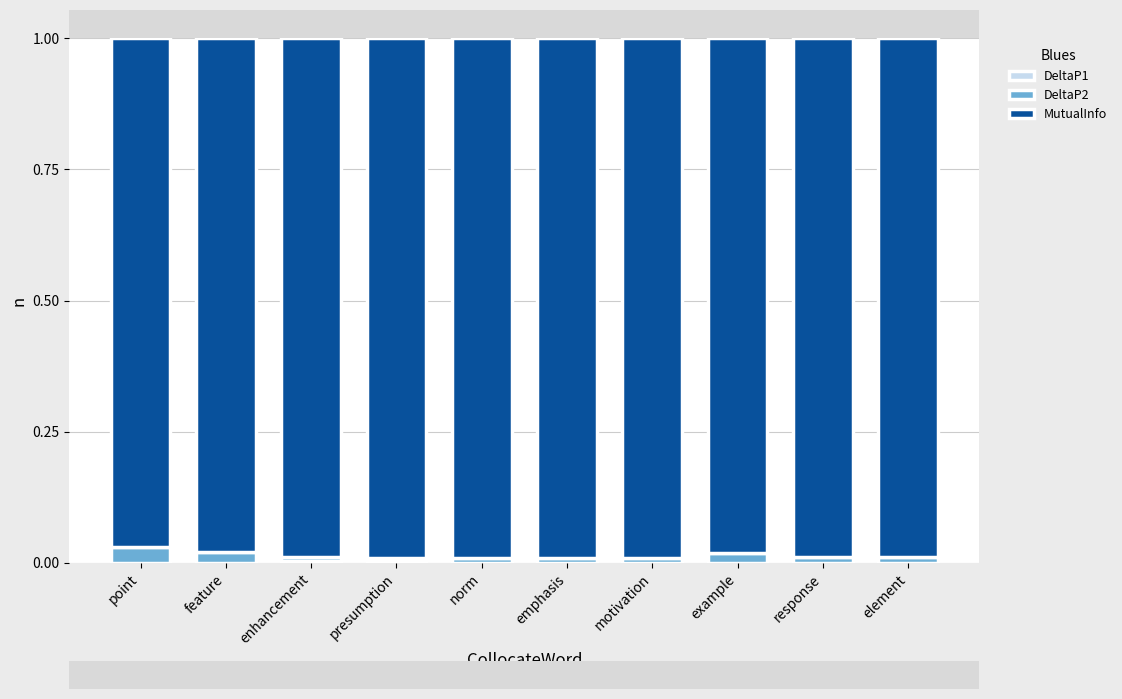

List the labels in order of MutualInfo value, largest first.

norm, emphasis, motivation, presumption, enhancement, response, element, example, feature, point